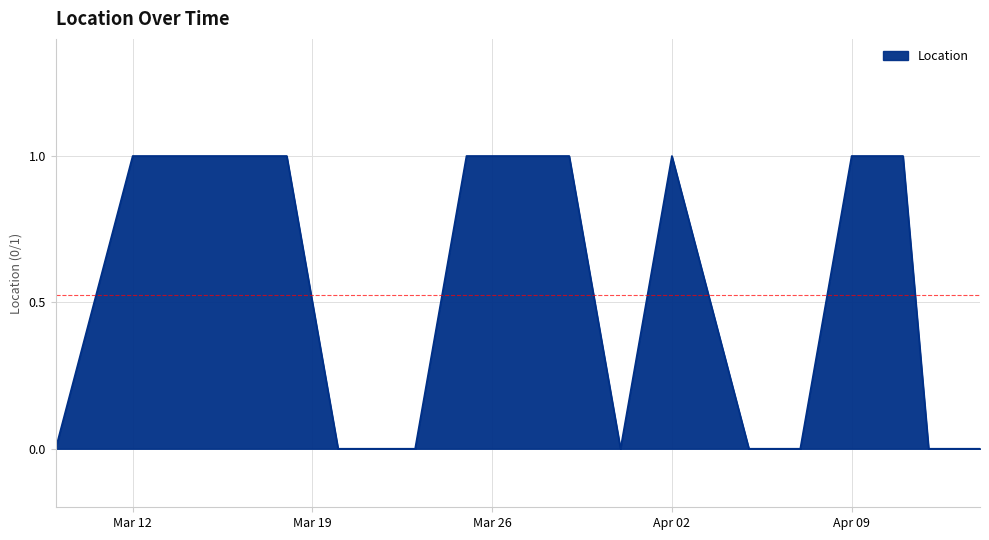

Is this an area chart (filled region under the line)?

Yes